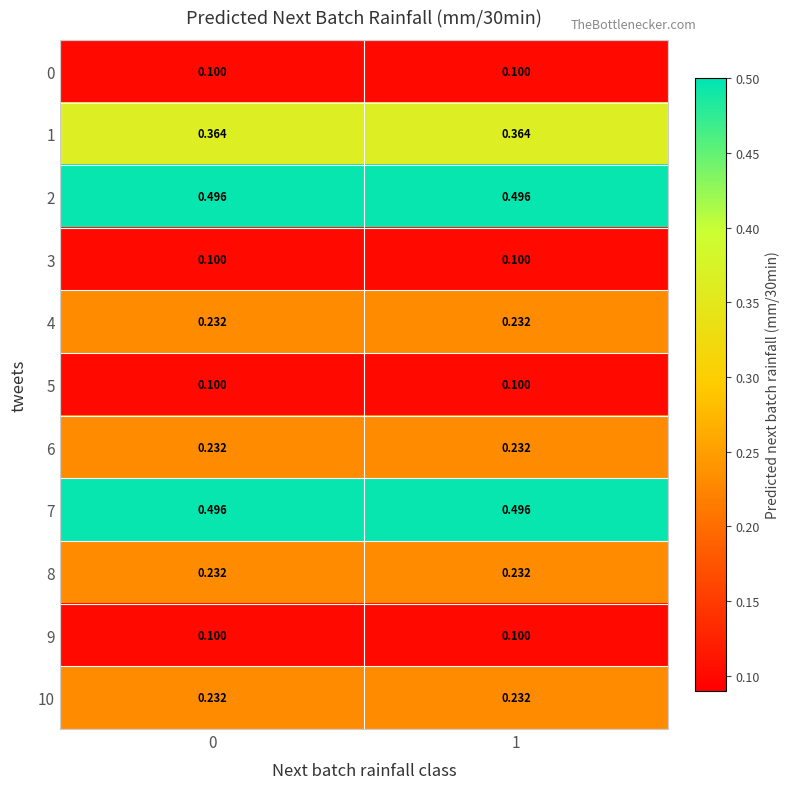

Is the value of 10 at 1 greater than the value of 3 at 0?

Yes